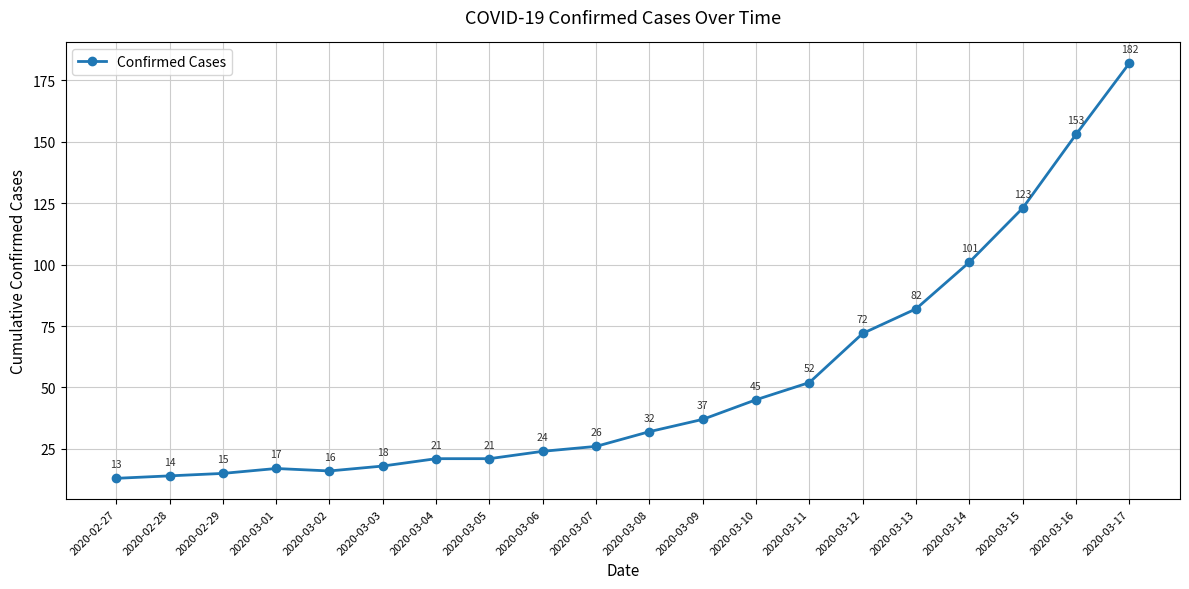

What is the greatest value displayed?

182